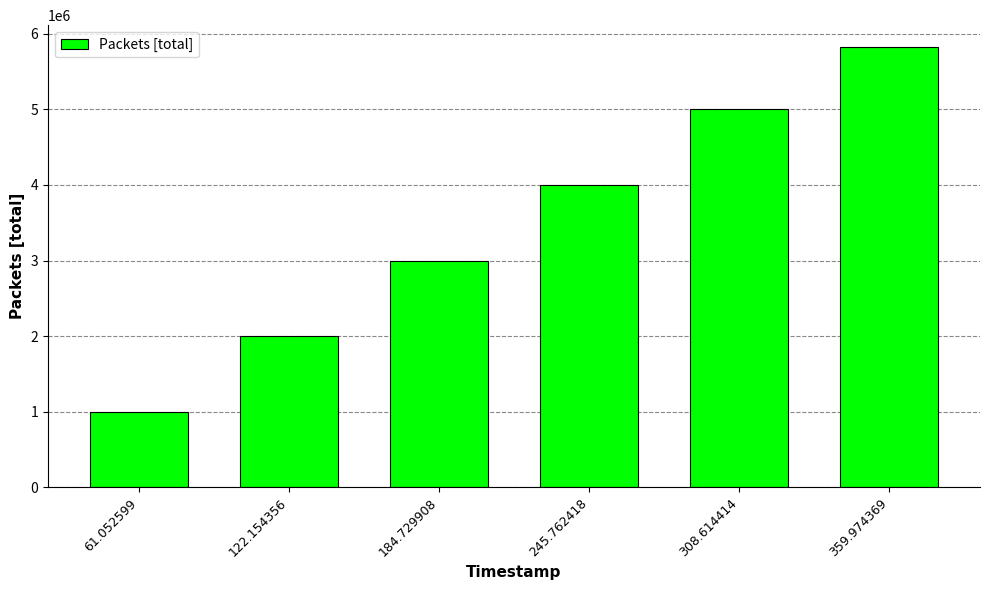

What is the ratio of the value at 122.154356 to the value at 359.974369?

0.3